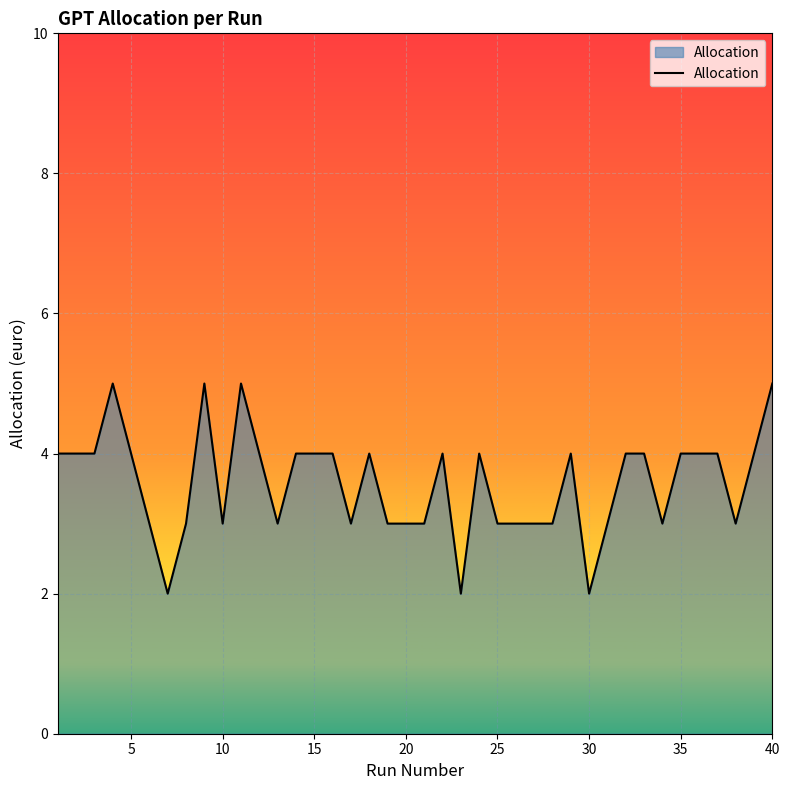

What is the difference between the maximum and minimum values?

3